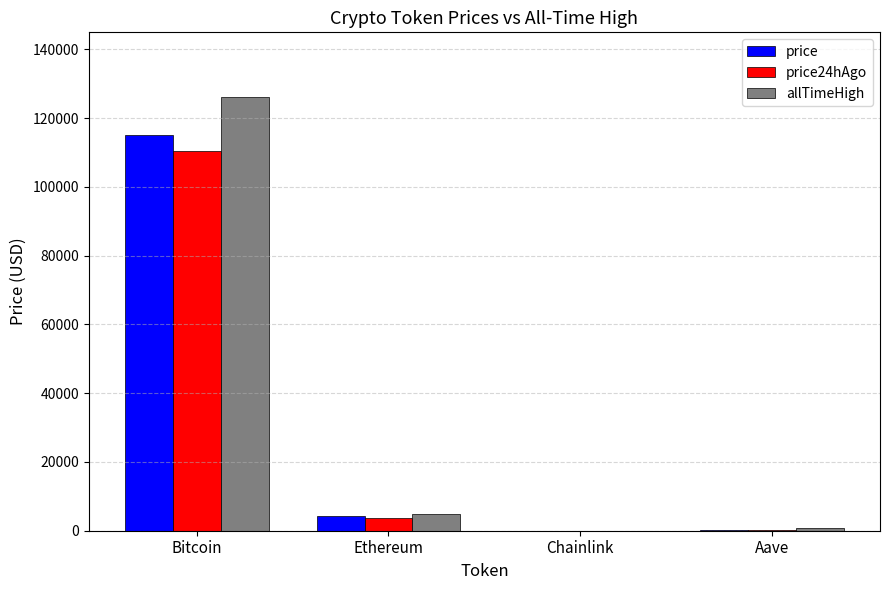

What are all the series names shown in the legend?

price, price24hAgo, allTimeHigh